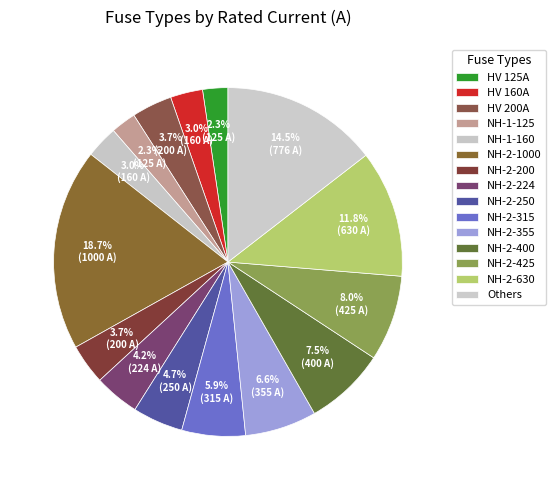

What is the largest slice in the pie chart?

NH-2-1000